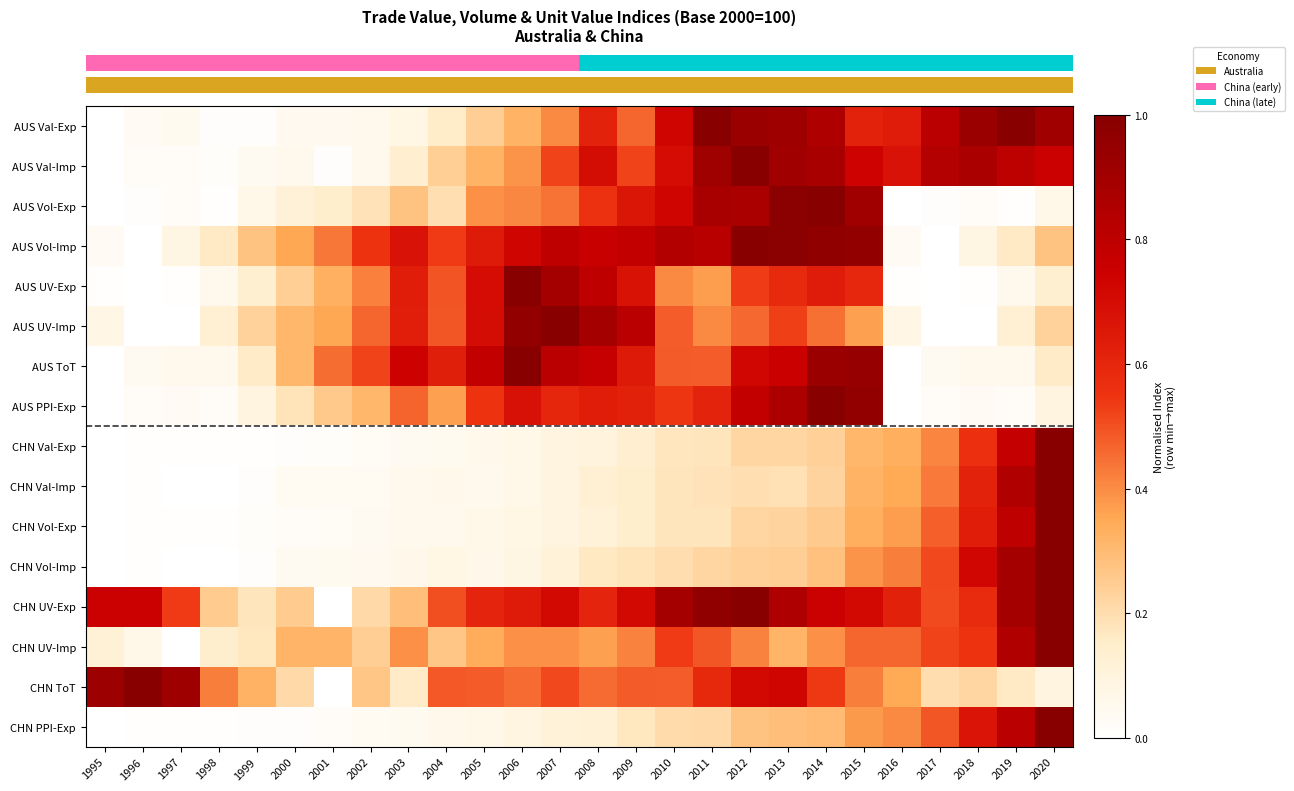

What is the difference between the highest and lowest values at 2010?

0.7